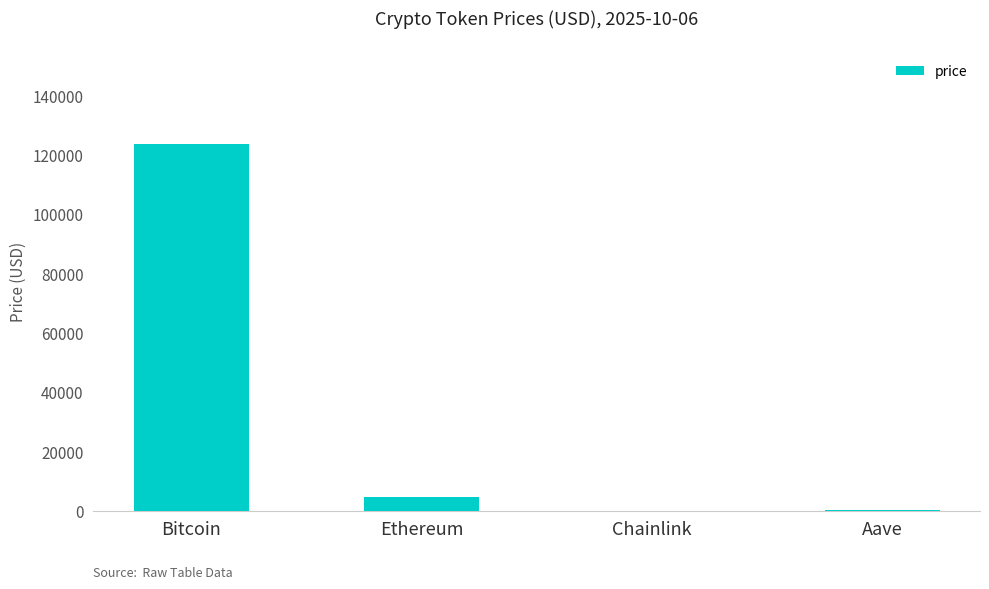

Which label corresponds to the largest value in the chart?

Bitcoin